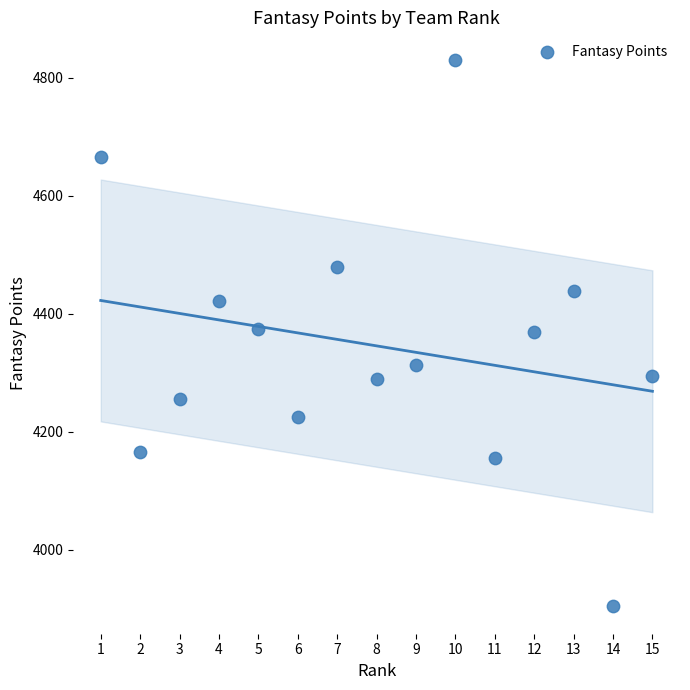

What is the range of X values (max minus min)?

14